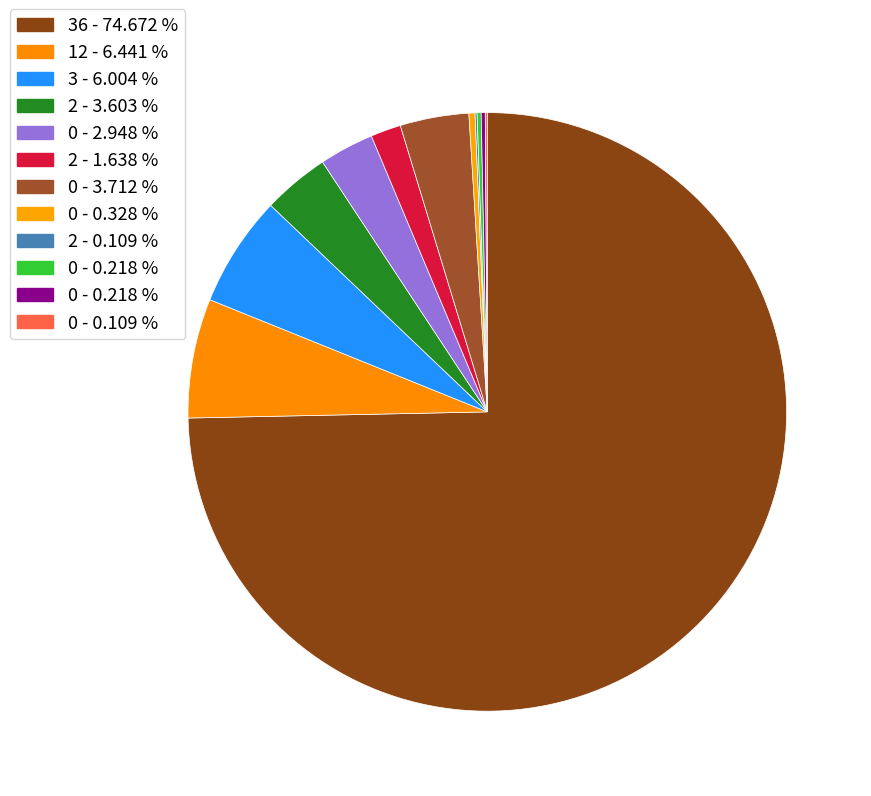

Which slice is the smallest?

2